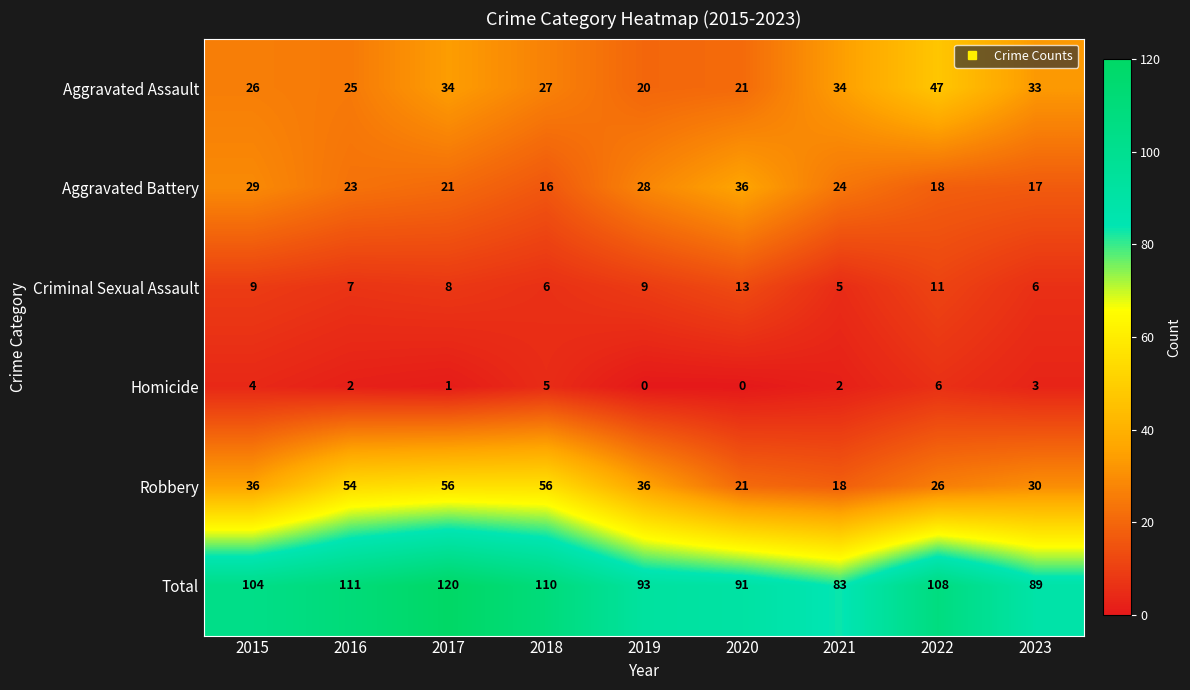

What is the difference between the highest and lowest values at 2019?

93